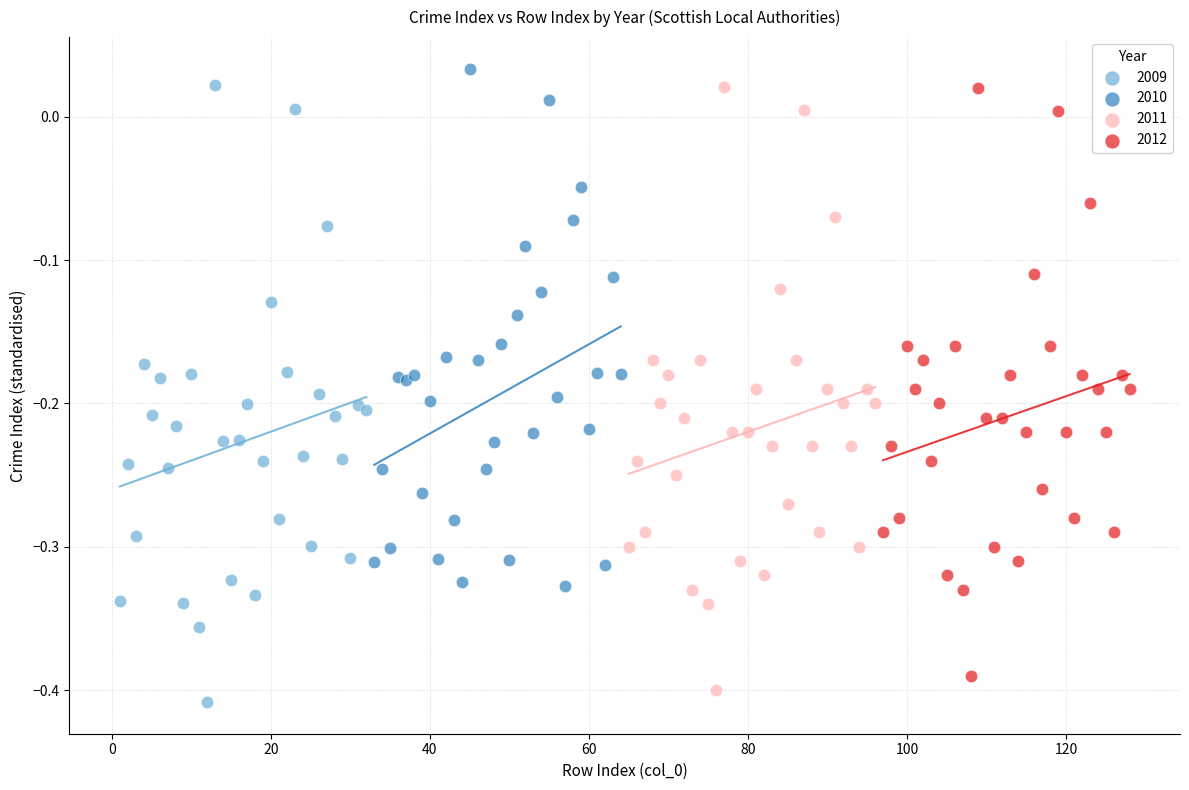

Which series has the largest Y range (max minus min)?

2009